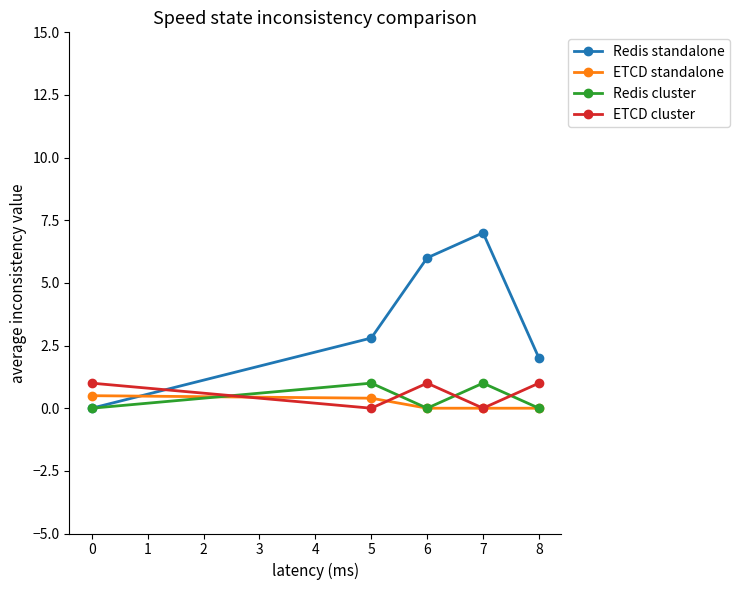

How many lines are shown in the chart?

4